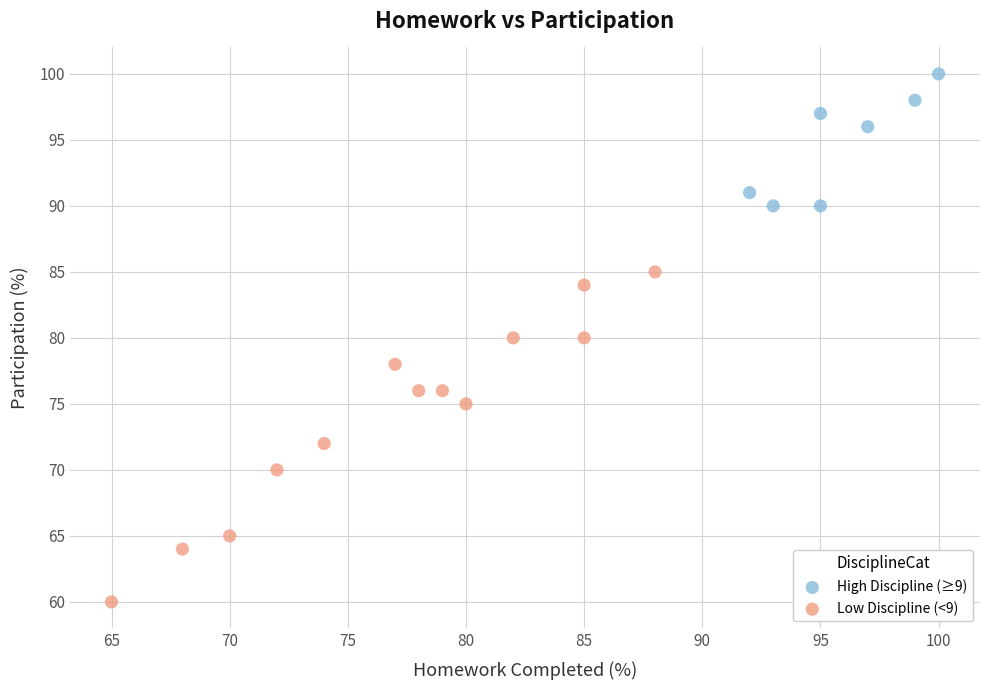

Which series contains the highest Y value?

High Discipline (≥9)